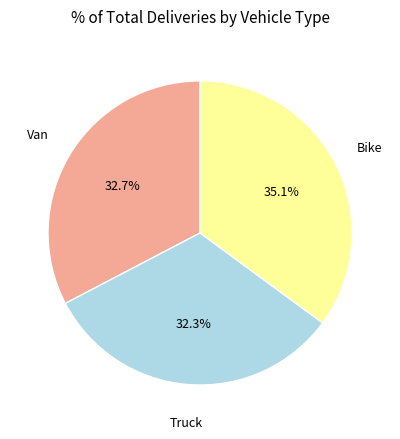

Is there a majority slice in this chart?

No